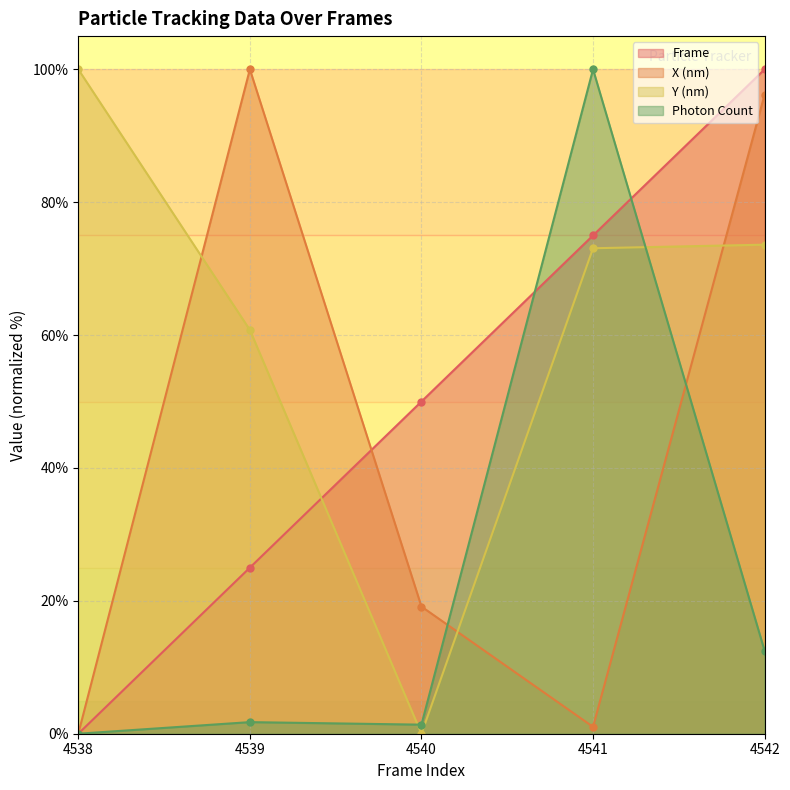

How many positive values does the Y (nm) series have?

4